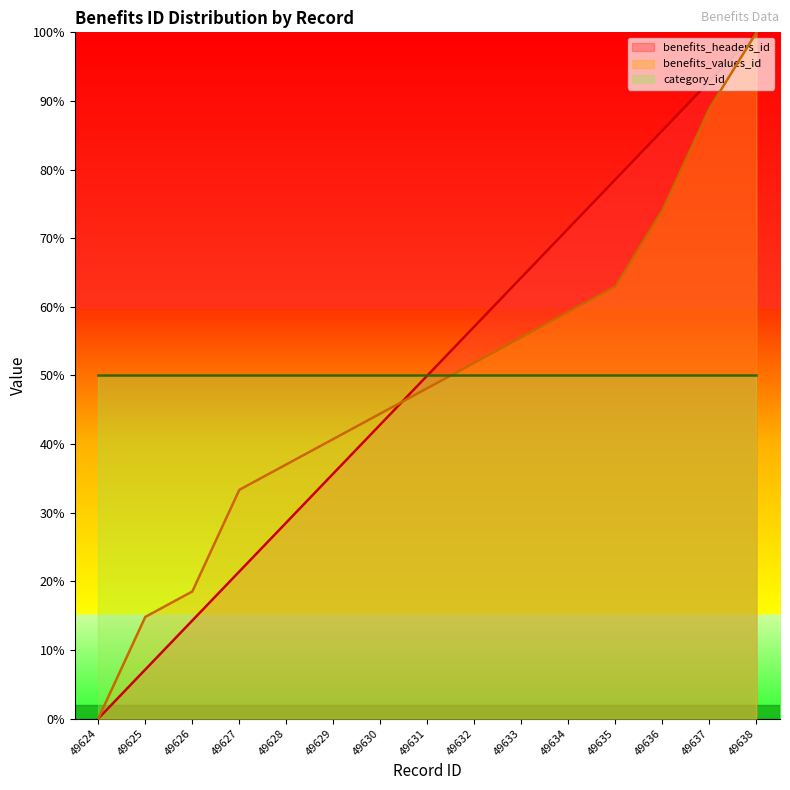

What is the spread (max minus min) of values at 49632?

7.1